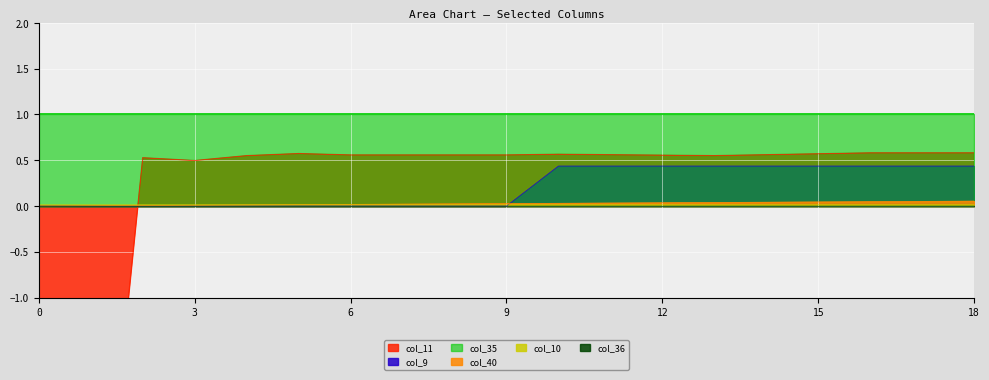

Between 17 and 15, which is larger?

17